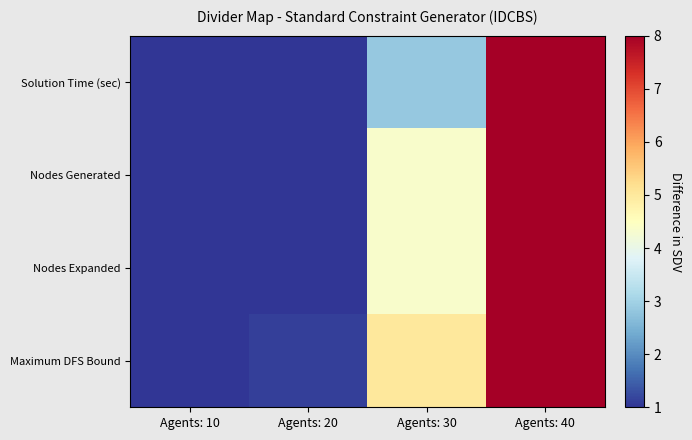

How many distinct data groups are displayed?

4